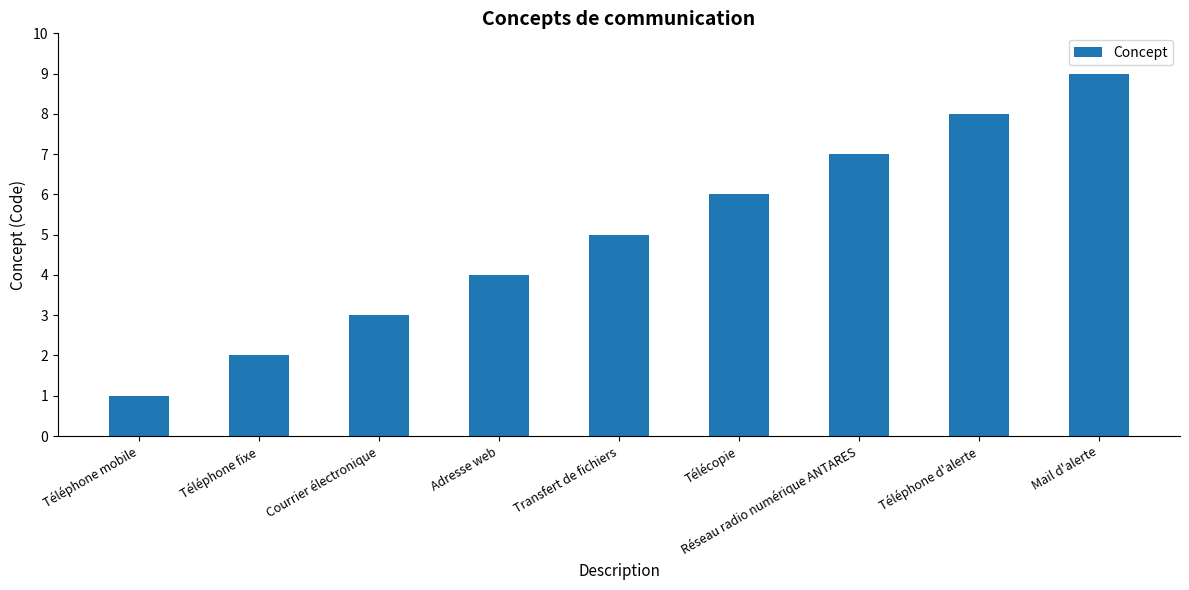

What is the minimum value shown in the chart?

1